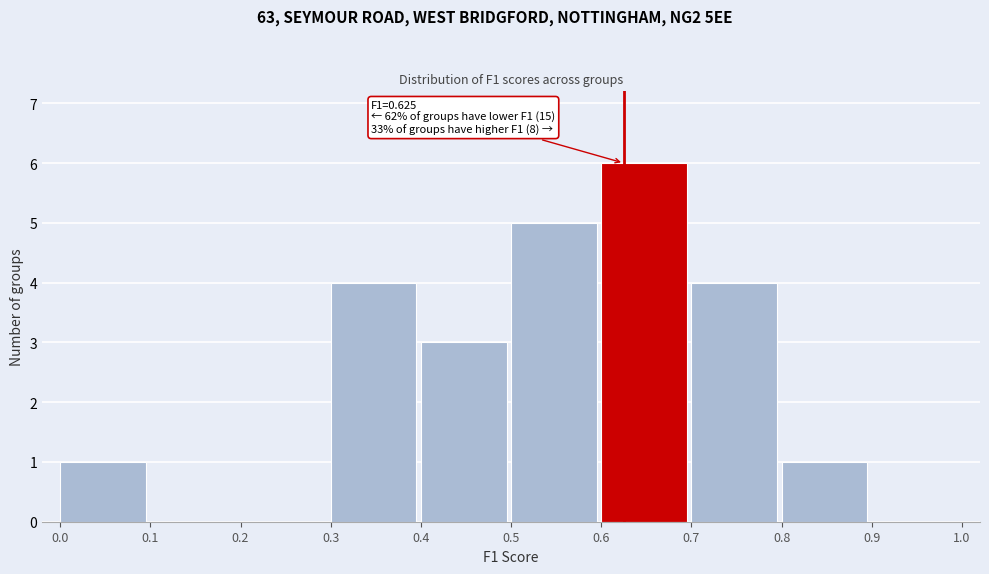

Over which range of the x-axis is the bar tallest?

0.6 to 0.7